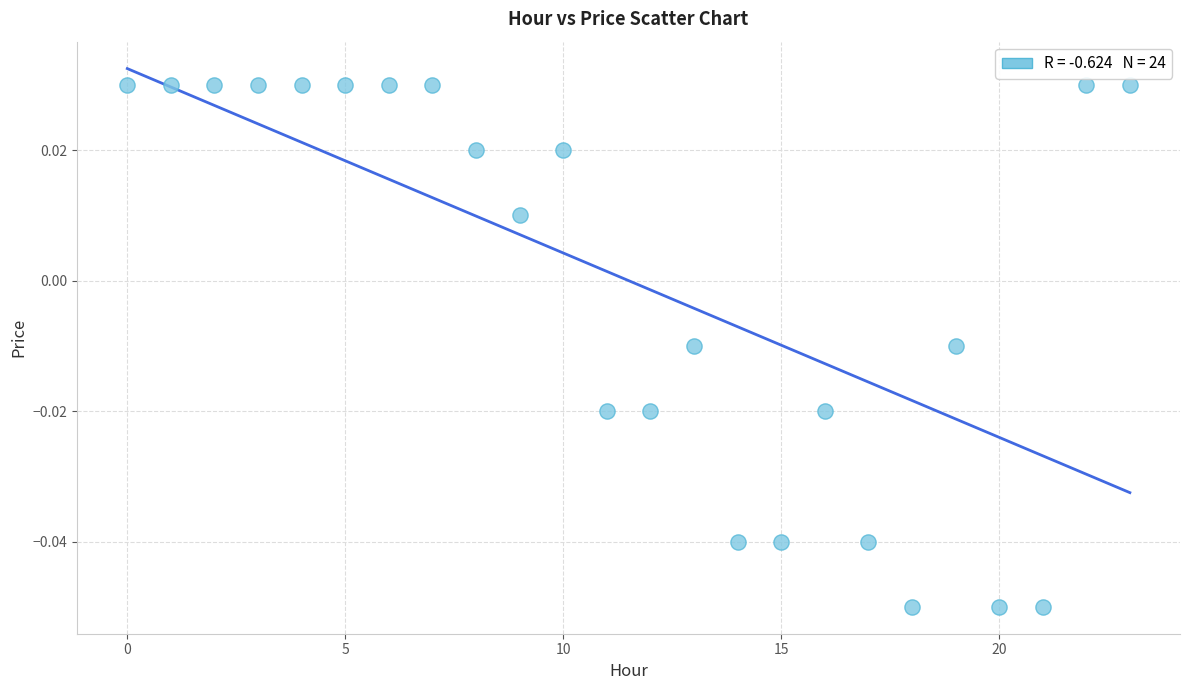

How many points are shown in the scatter plot?

24